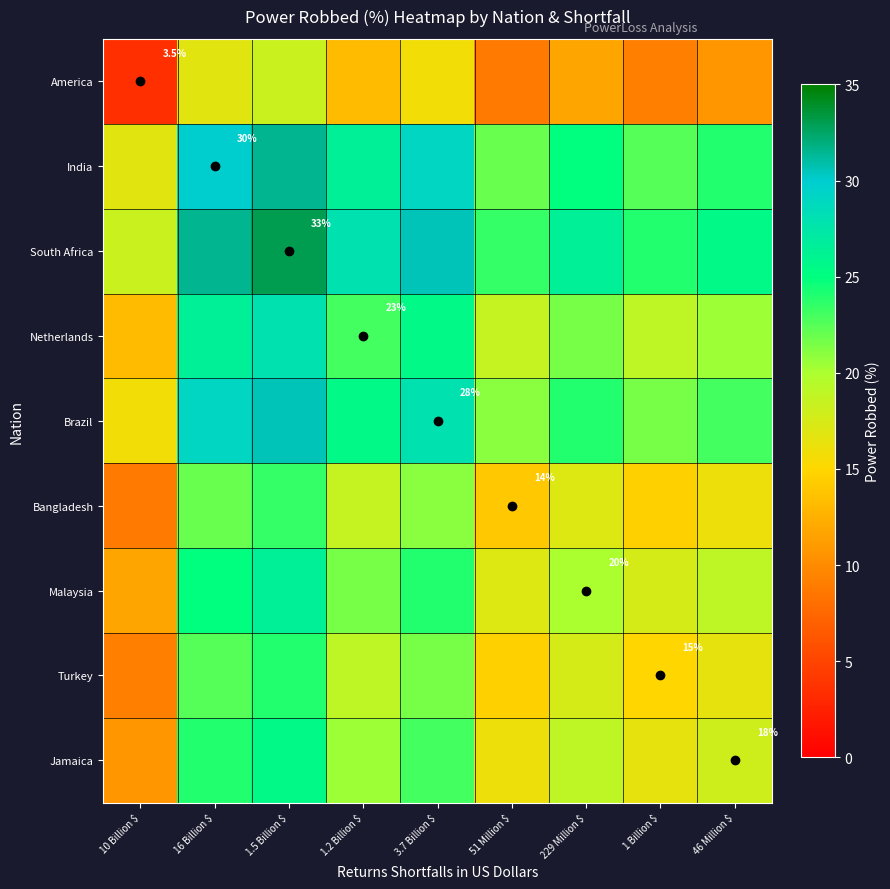

What is the sum of all Jamaica values?

173.2